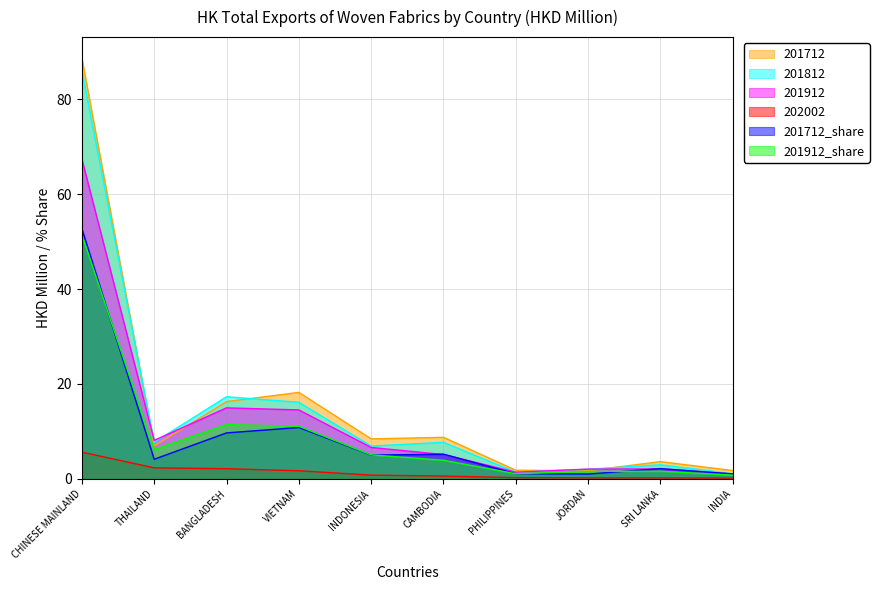

What is the difference between the 201912_share values at THAILAND and PHILIPPINES?

5.1